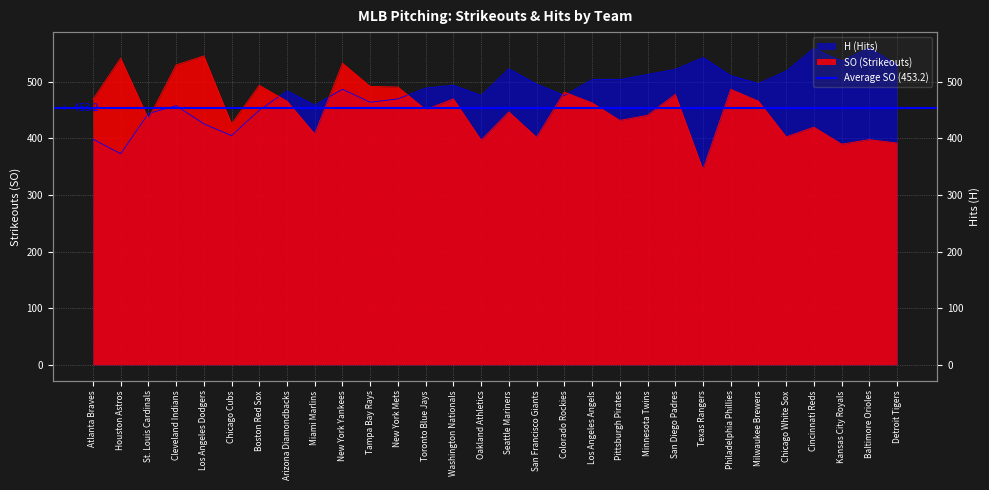

Reading right to left, what are all the values shown in this chart?

SO: 392	398	390	420	403	466	487	345	478	441	432	463	482	402	447	397	470	451	491	492	533	408	466	494	426	546	530	435	542	469
H: 530	560	537	559	519	497	511	543	522	513	504	504	476	496	523	476	494	489	470	464	487	459	484	450	405	426	458	444	373	399